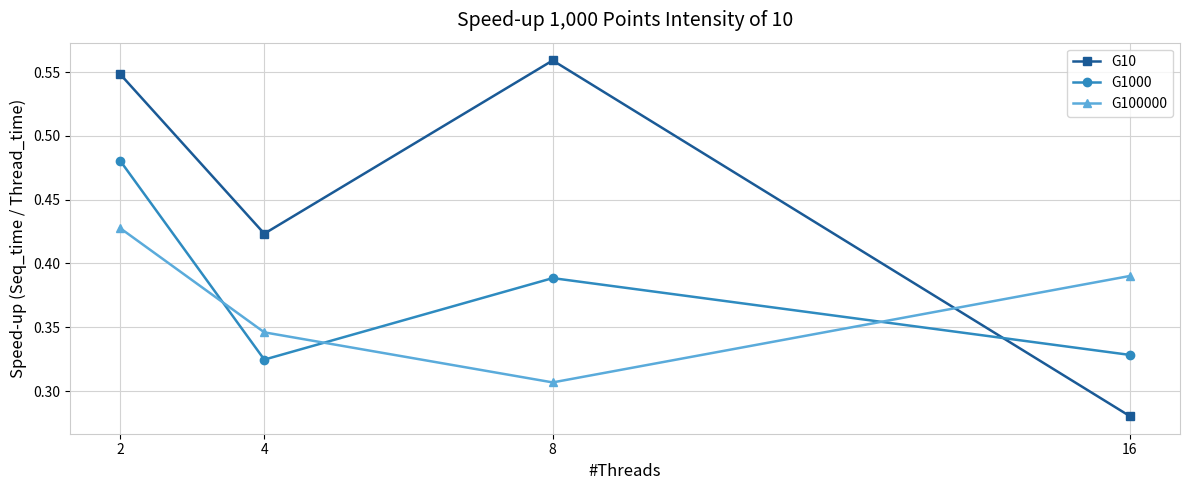

What is the difference between the G1000 values at 16 and 2?

0.2